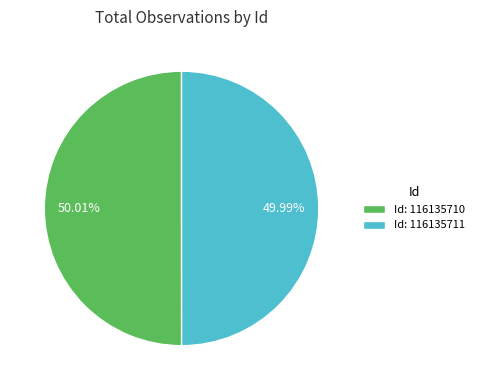

Approximately how many times larger is the value at Id: 116135710 compared to Id: 116135711?

1.0